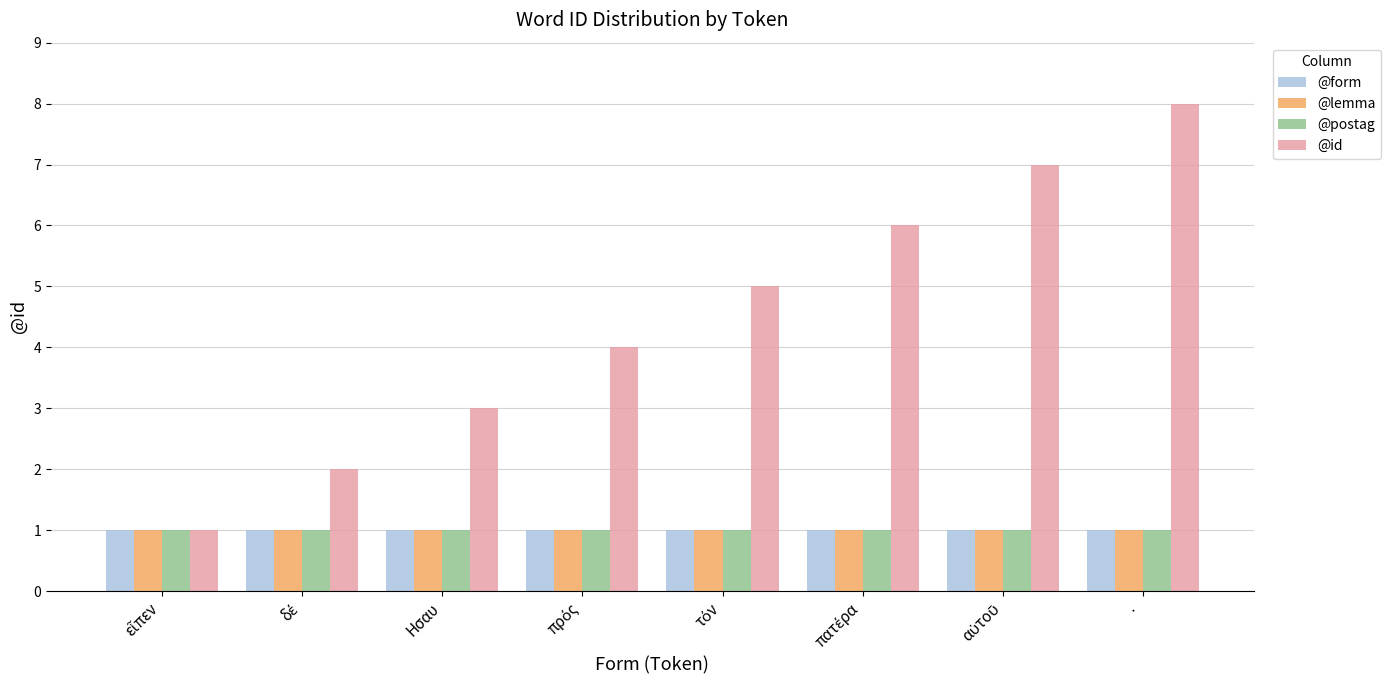

What is the sum of all @id values?

36